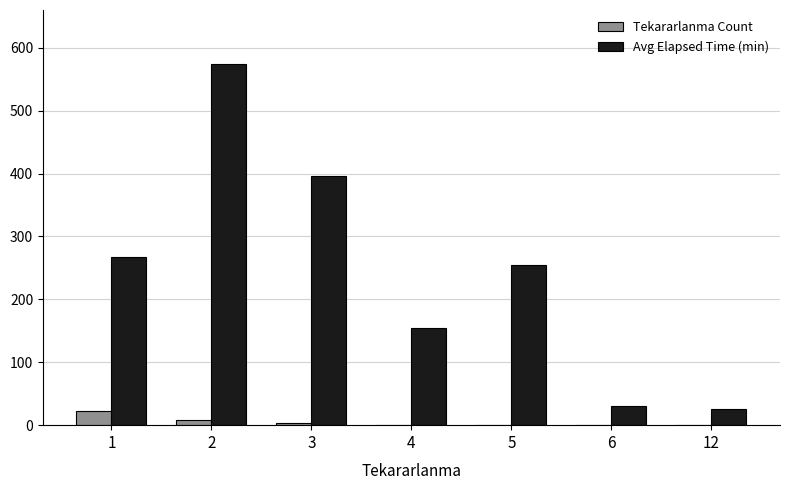

Reading left to right, what are all the values shown in this chart?

Tekararlanma Count: 23	9	4	1	1	1	1
Avg Elapsed Time (min): 267	574	396	155	255	30	25